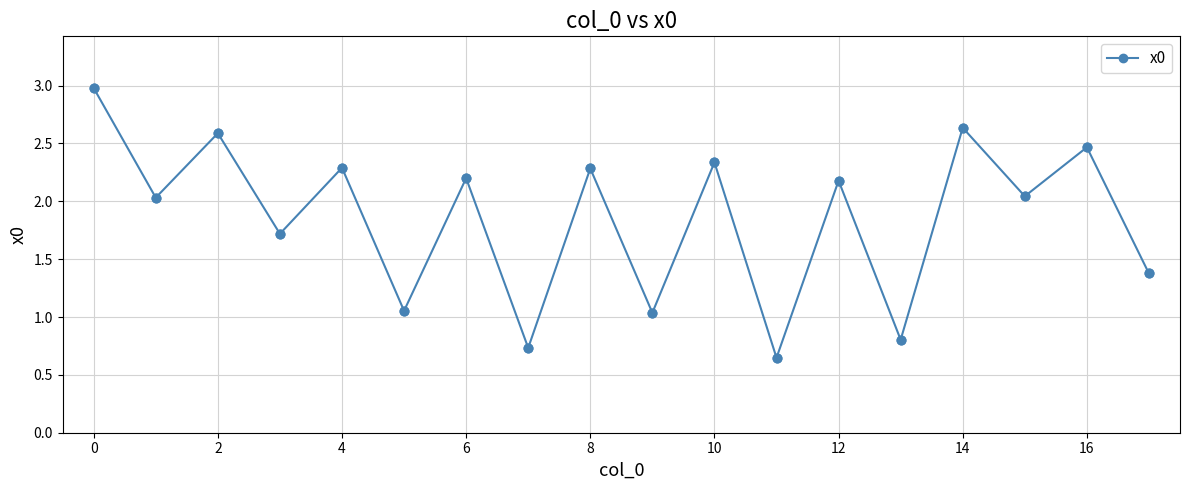

What is the maximum value shown in the chart?

3.0